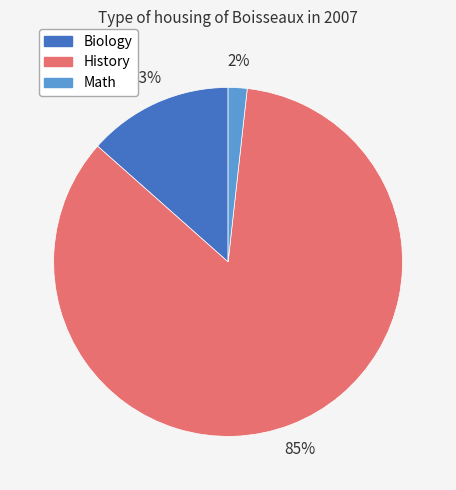

How many segments does this pie chart have?

3